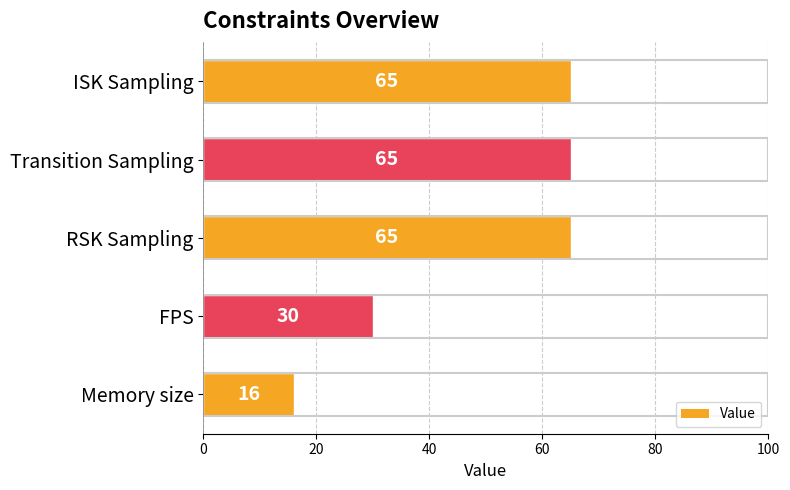

How many values are between 30 and 65?

4